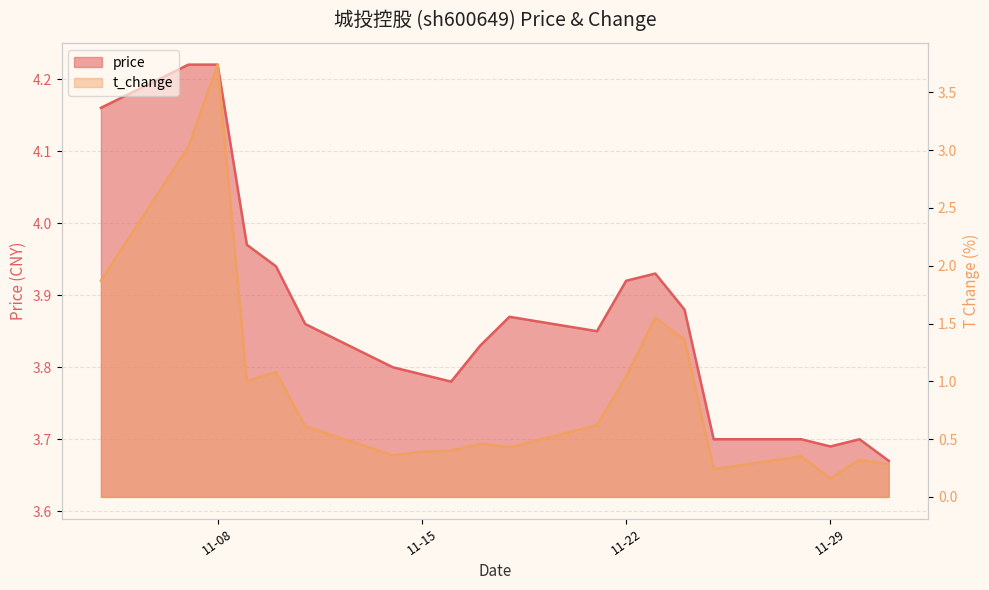

What is the minimum value shown in the chart?

0.2